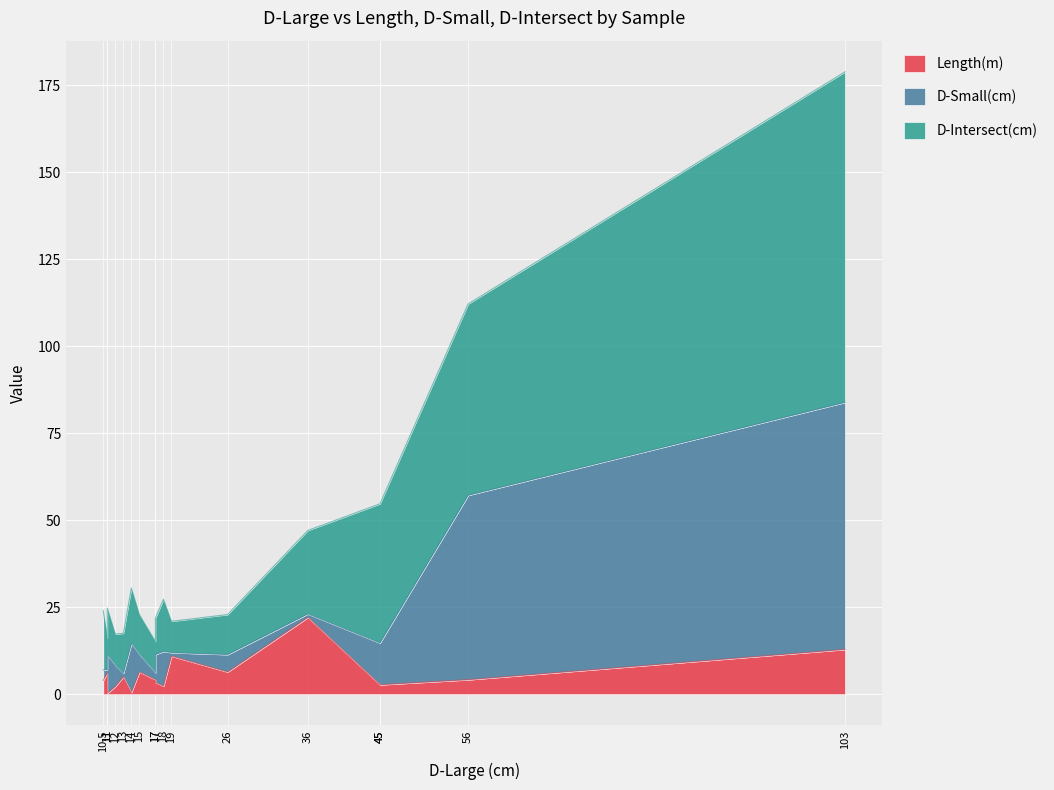

What is the total value across all series at 17?

21.9